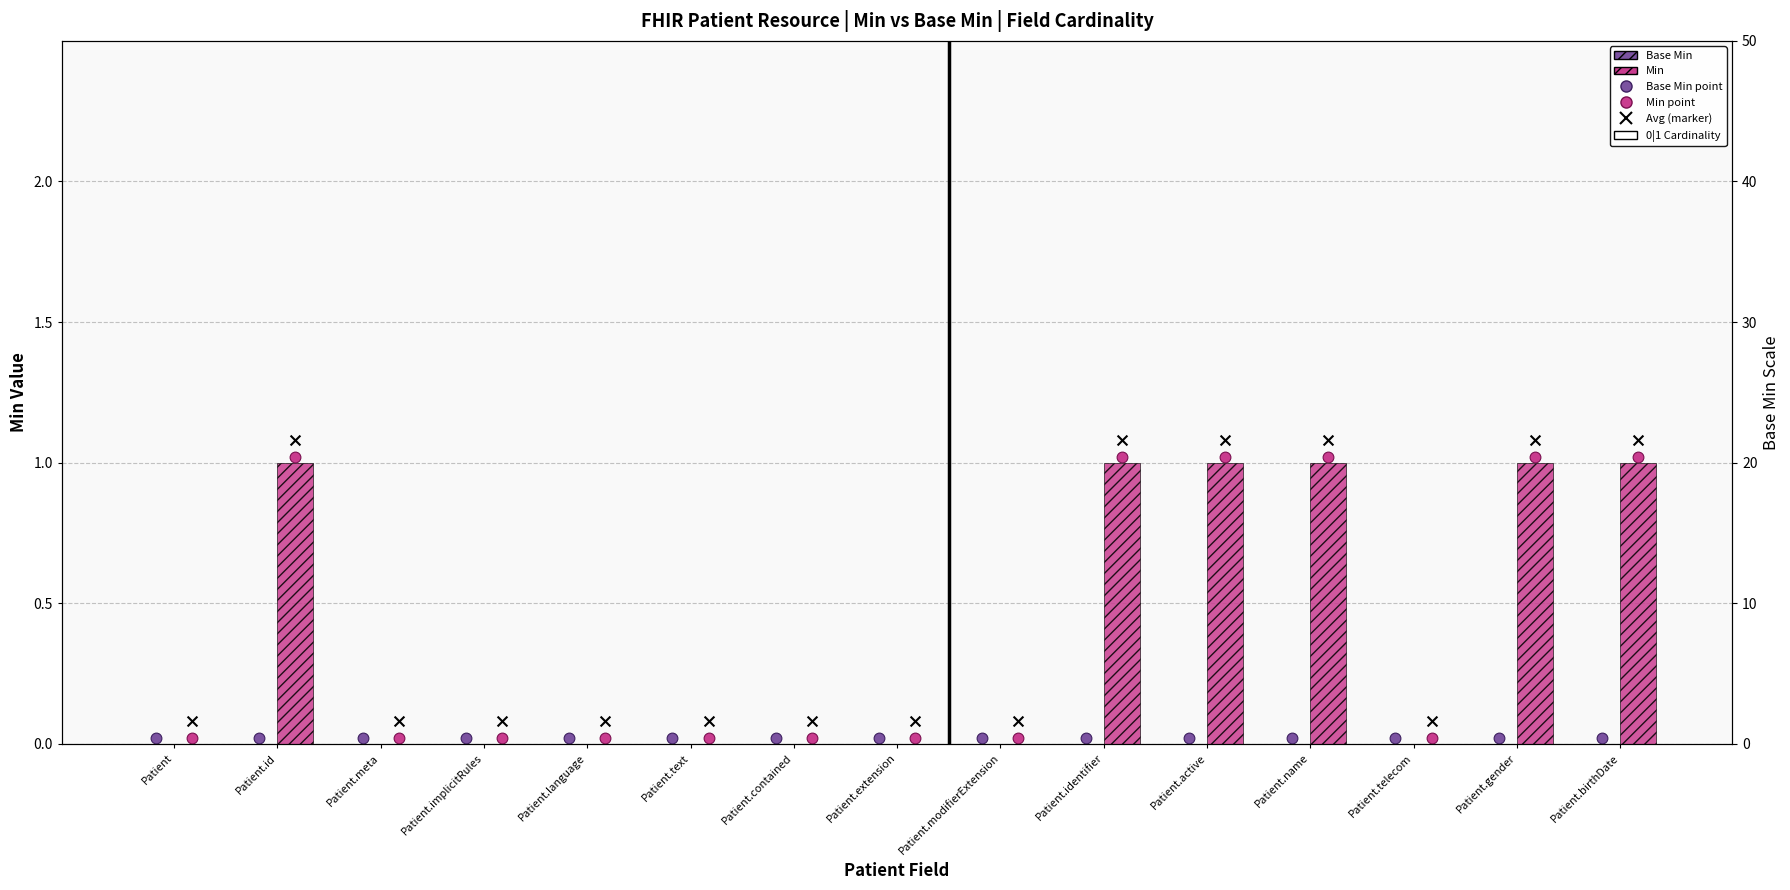

Which series reaches the maximum Y coordinate?

Min